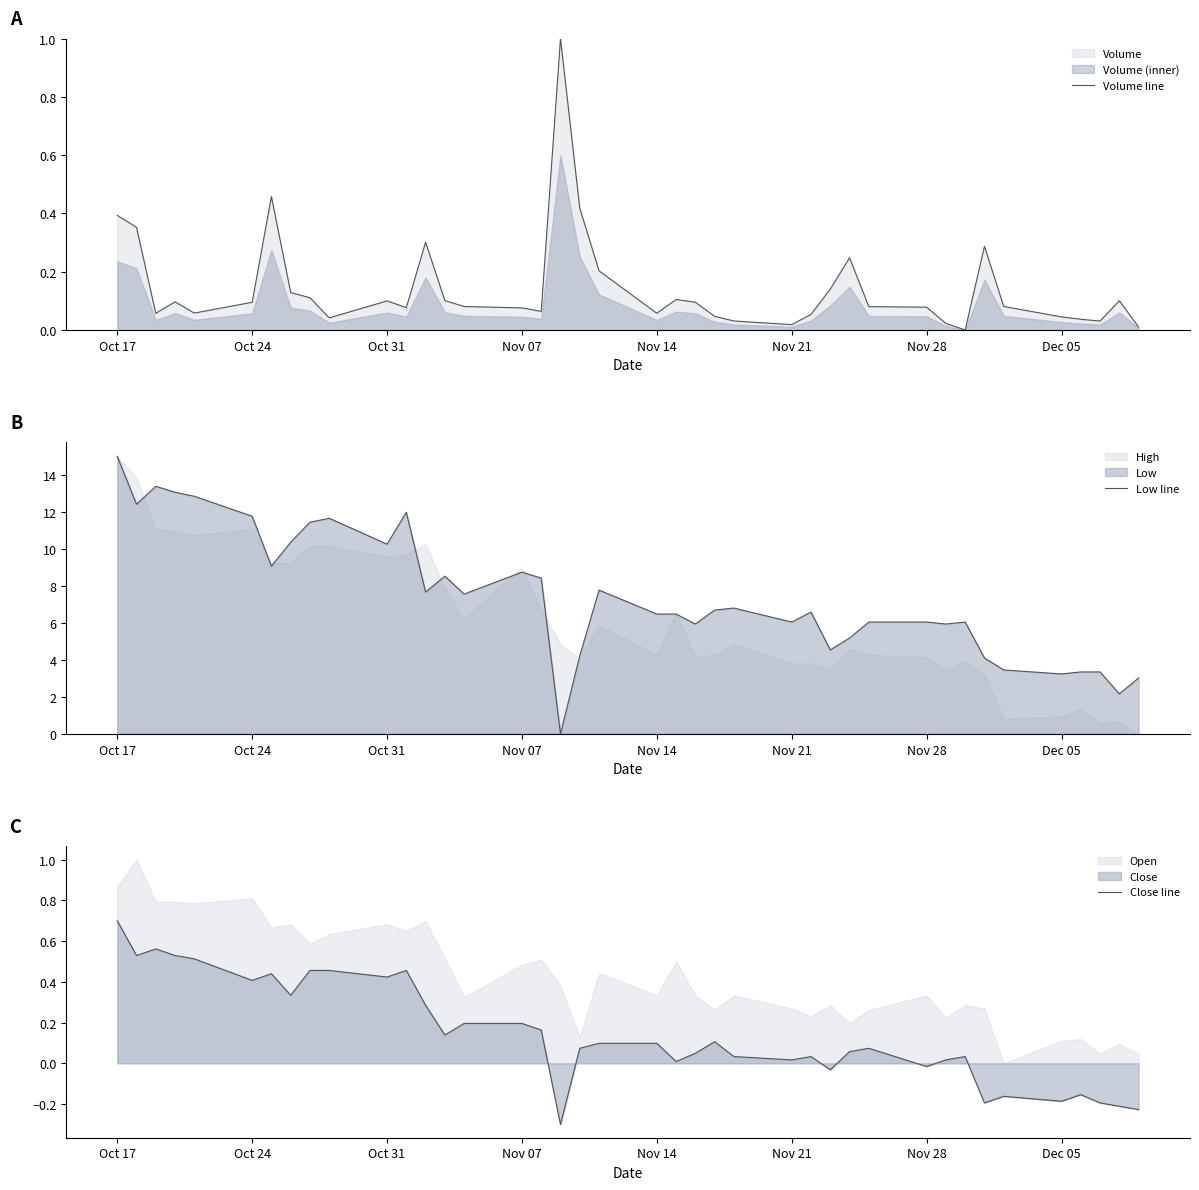

What is the greatest value displayed?

15.0